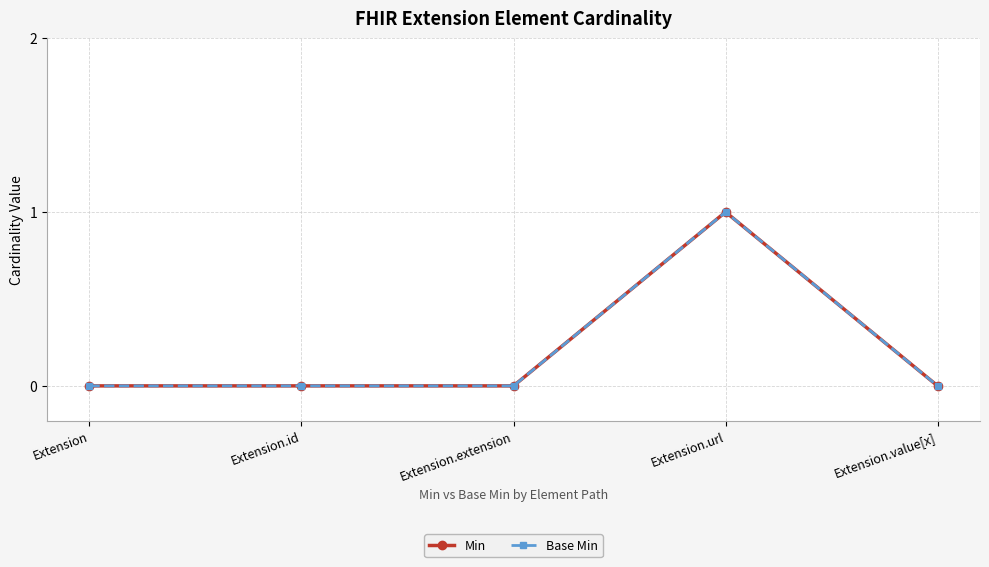

What is the label of the 5th point from the left?

Extension.value[x]